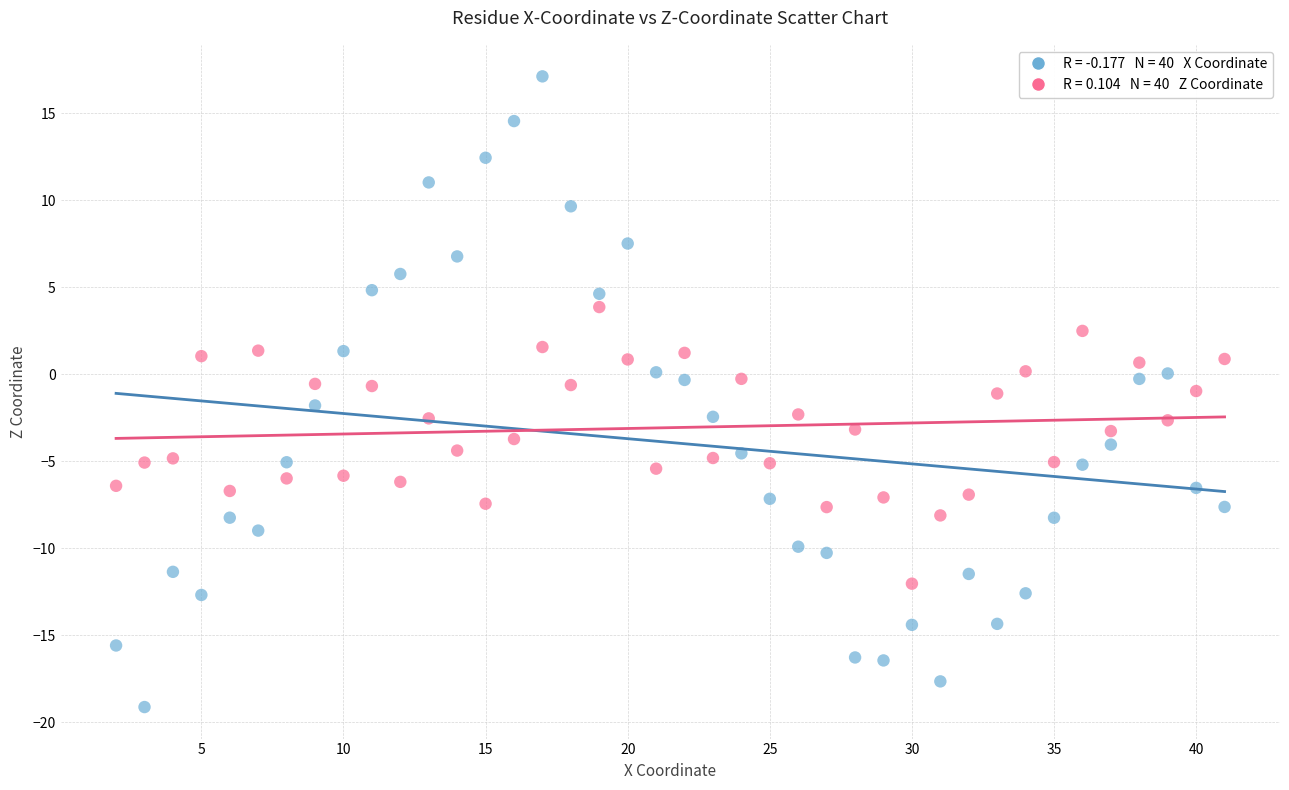

Across all data points, what is the range of Y values (max minus min)?

36.3